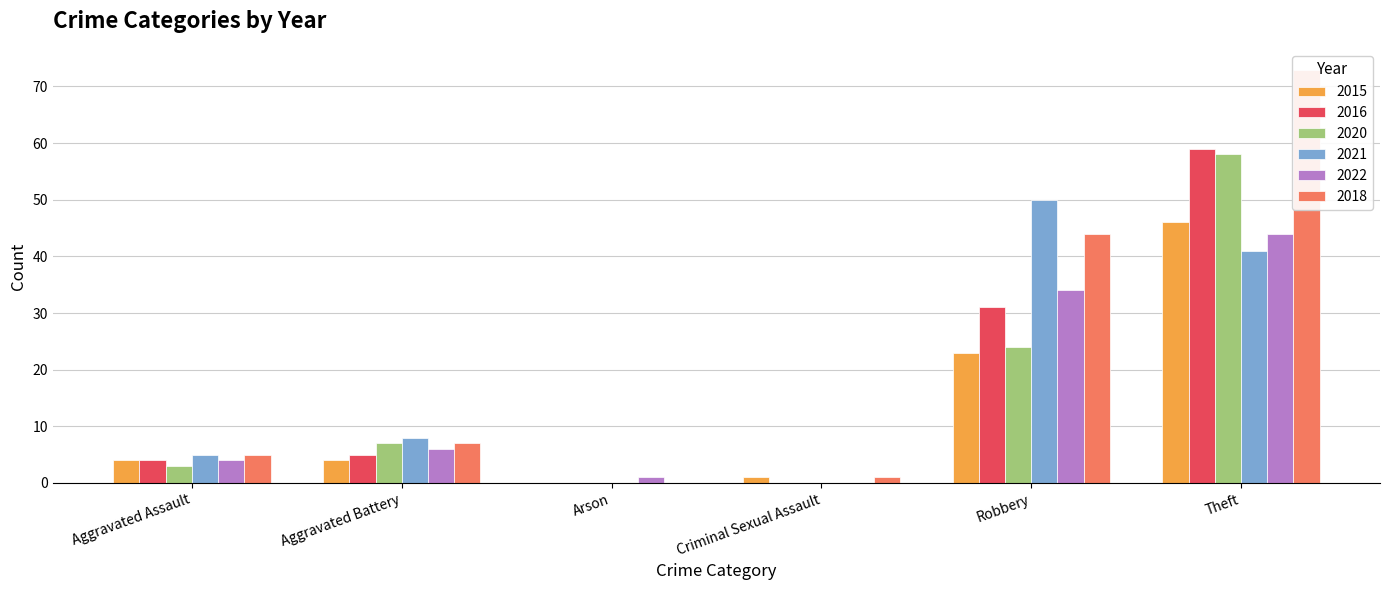

Reading left to right, transcribe all the data shown in this chart.

2015: 4	4	0	1	23	46
2016: 4	5	0	0	31	59
2020: 3	7	0	0	24	58
2021: 5	8	0	0	50	41
2022: 4	6	1	0	34	44
2018: 5	7	0	1	44	73